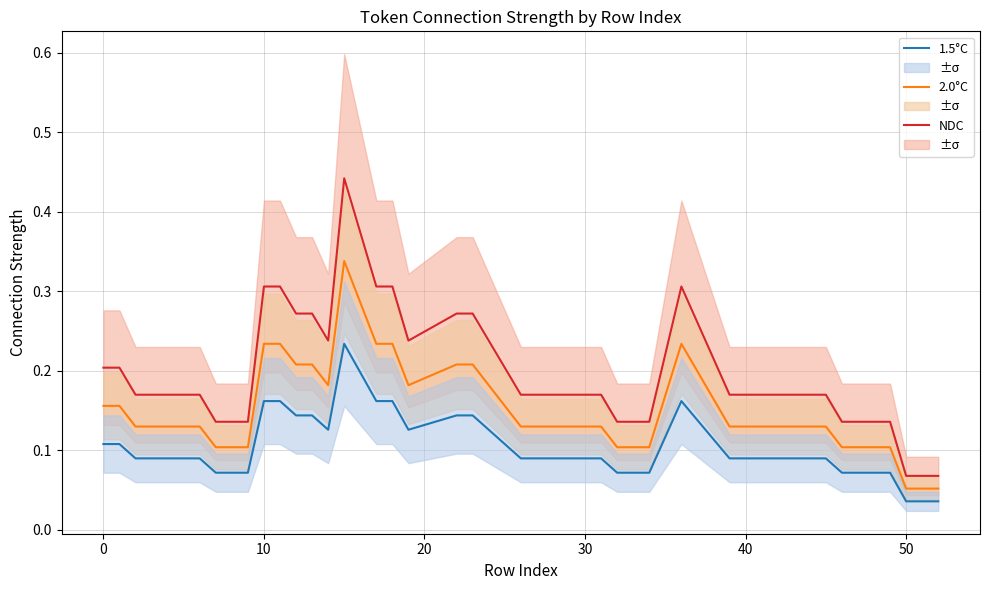

What is the difference between the second highest and second lowest values in the NDC series?

0.2